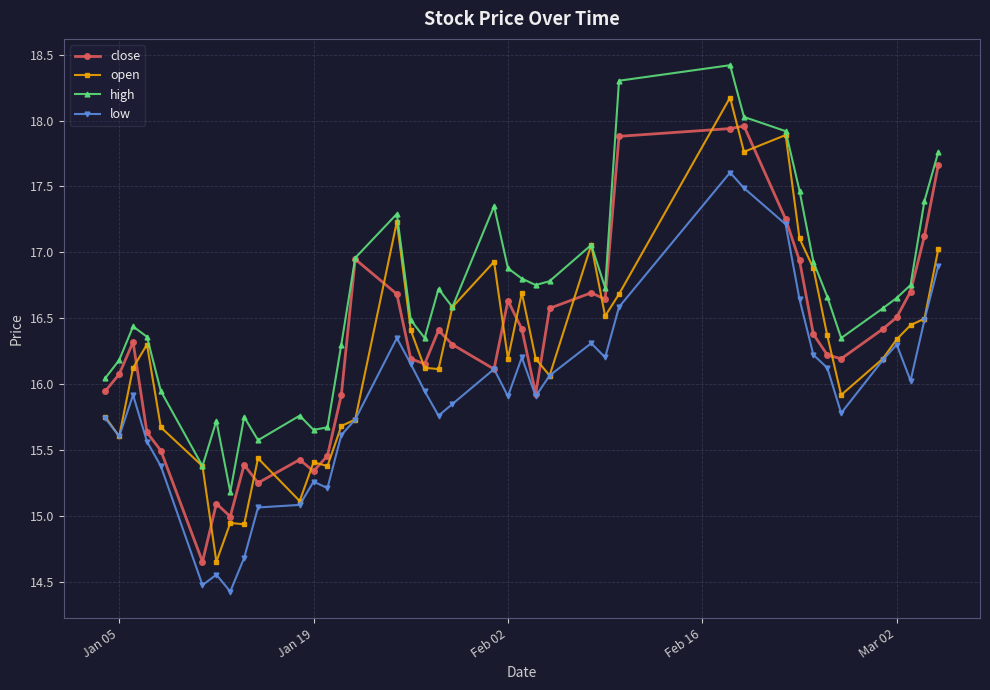

List the series in order of their peak value, lowest first.

low, close, open, high